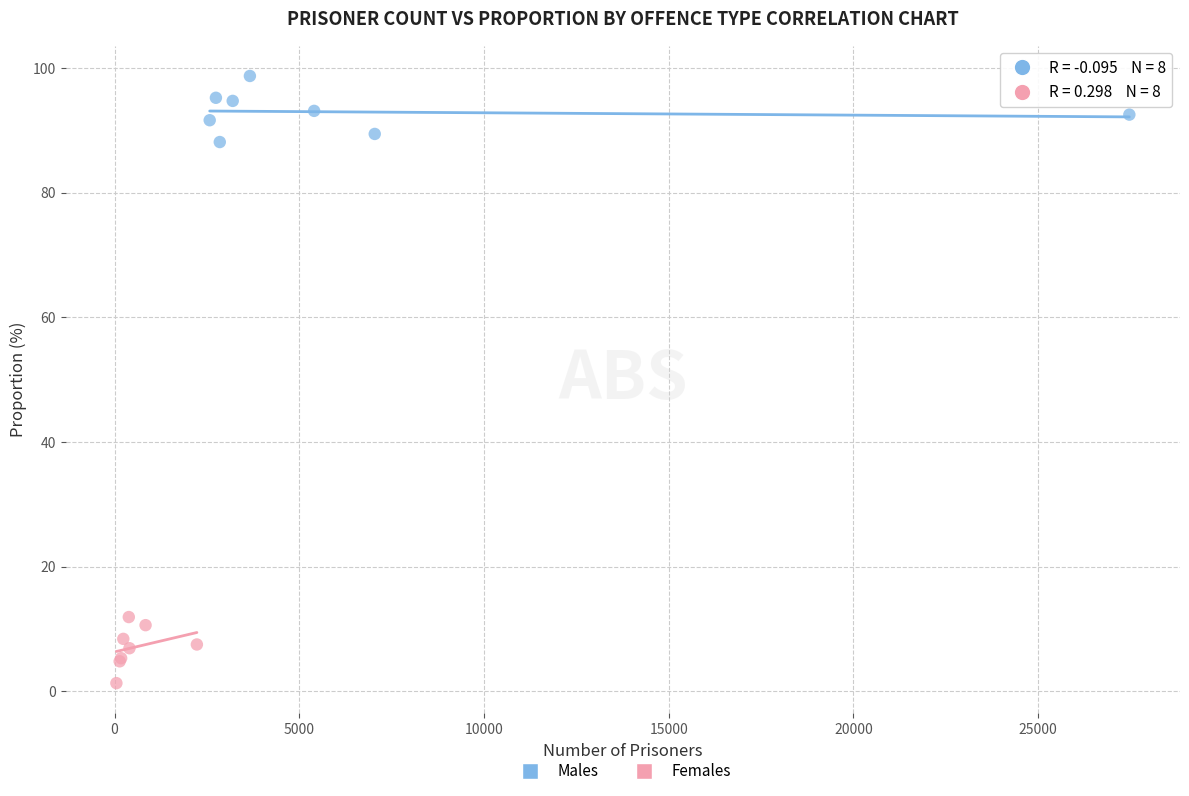

Which series contains the lowest Y value?

Females